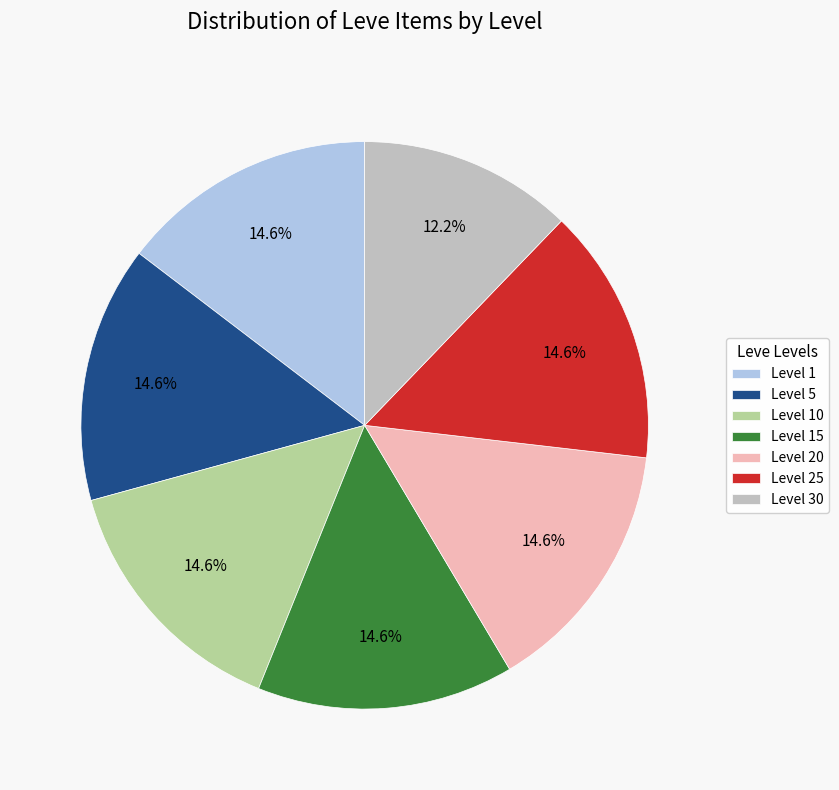

Count the number of slices in the pie.

7